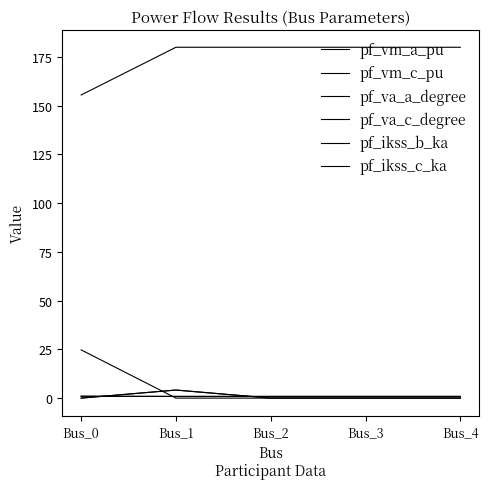

What is the maximum value shown in the chart?

180.0